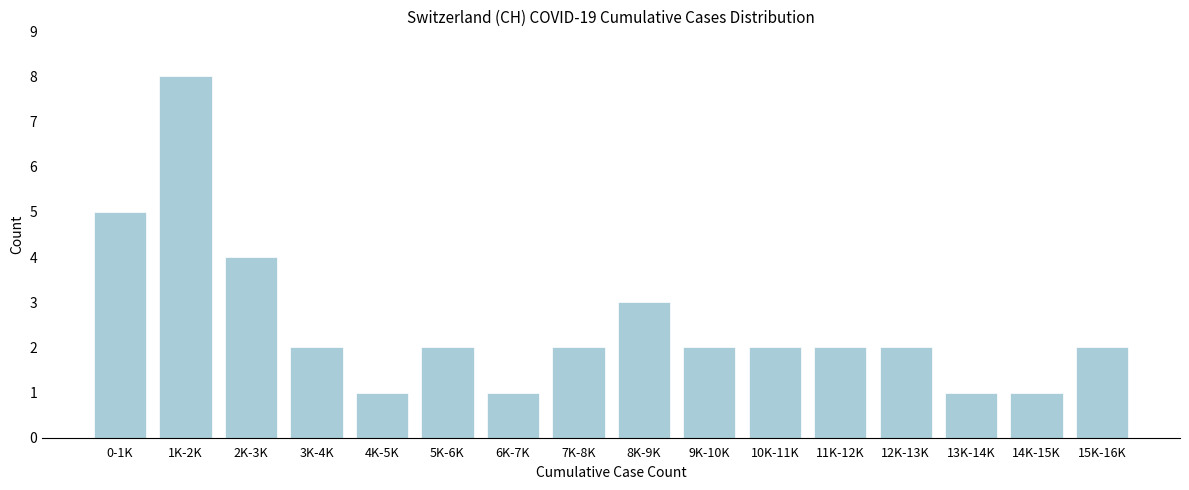

Reading right to left, what are all the values shown in this chart?

2	1	1	2	2	2	2	3	2	1	2	1	2	4	8	5